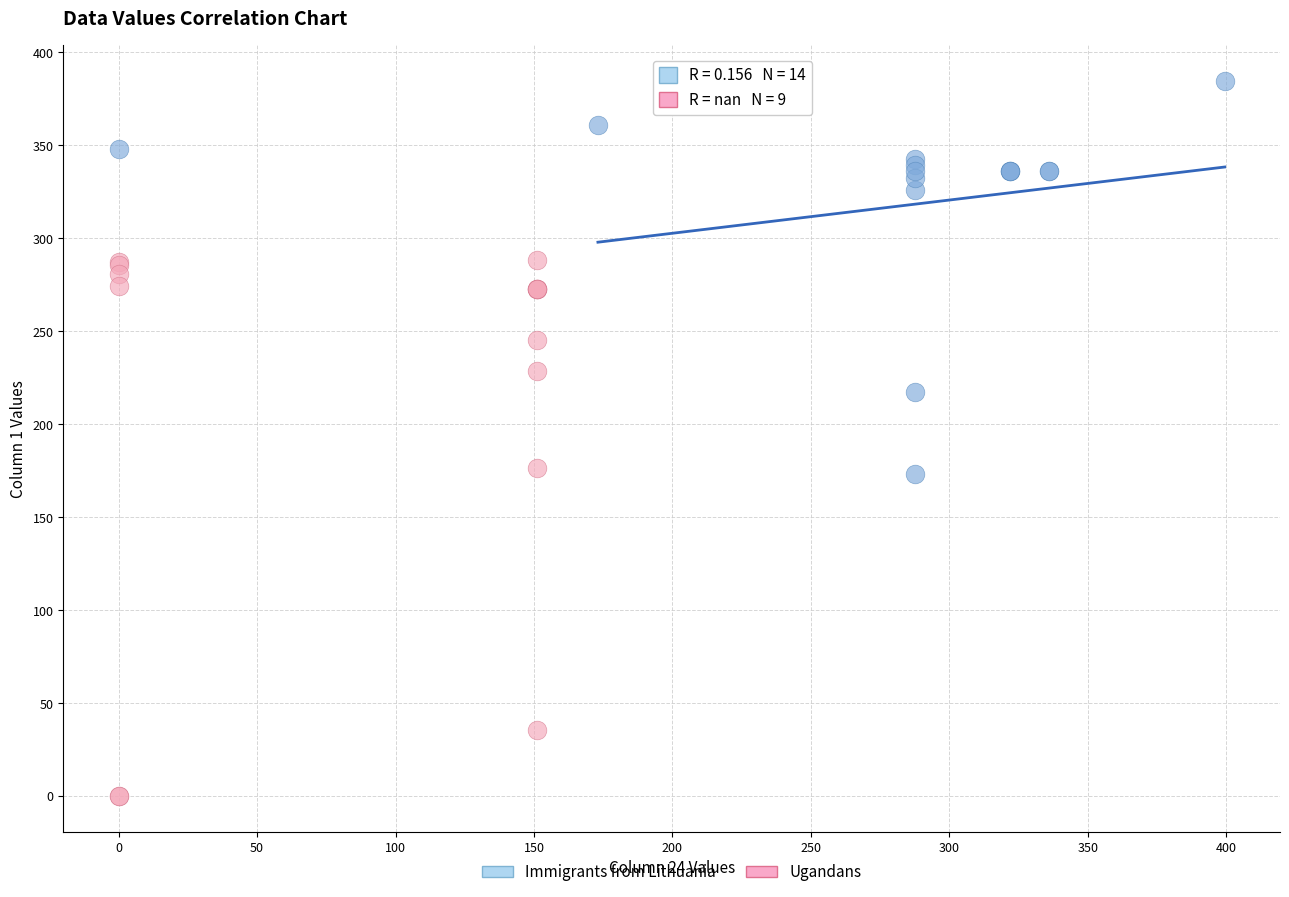

Which series reaches the maximum Y coordinate?

Immigrants from Lithuania